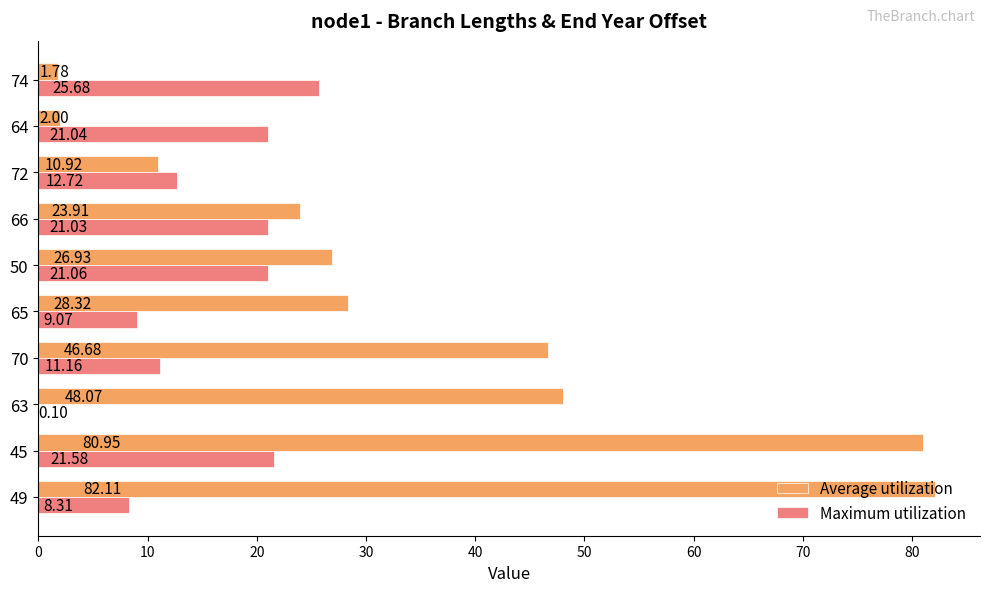

What is the sum of the Maximum utilization values at 66 and 72?

33.8